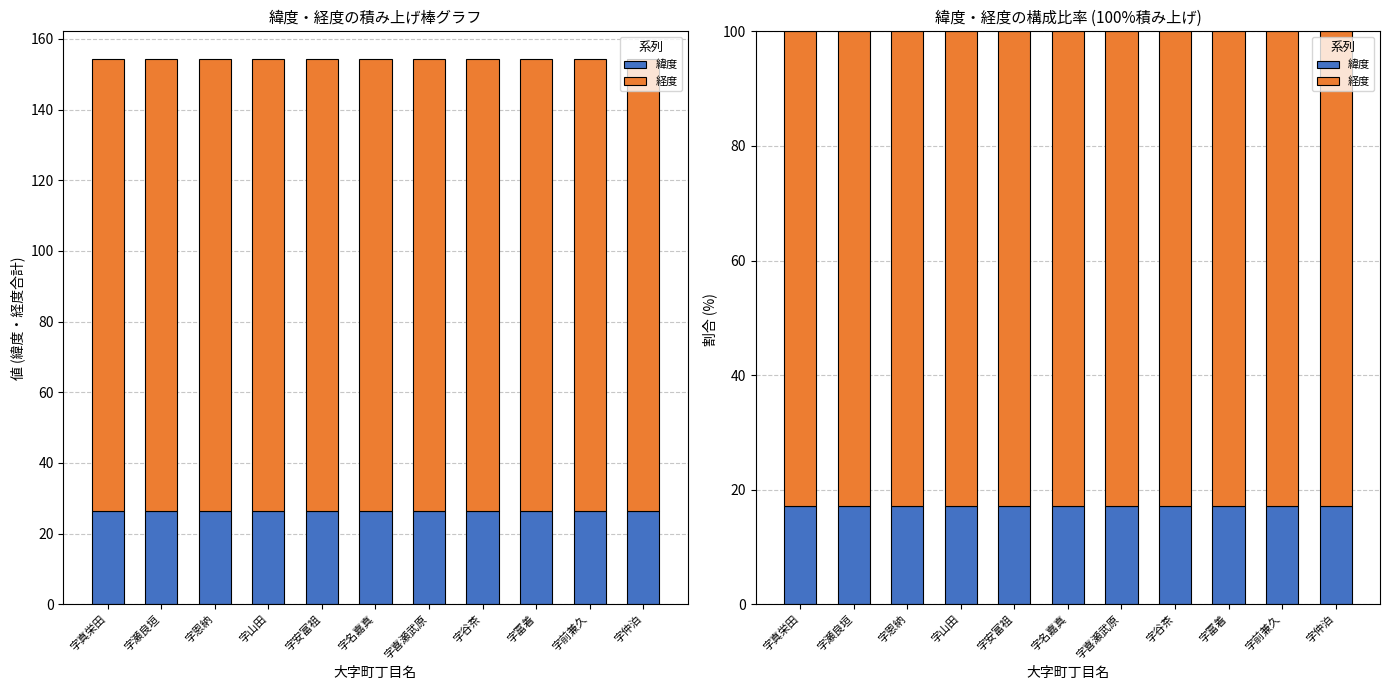

Reading left to right, list all the values displayed in this chart.

緯度: 17.1	17.2	17.2	17.1	17.2	17.2	17.2	17.2	17.1	17.1	17.1
経度: 82.9	82.8	82.8	82.9	82.8	82.8	82.8	82.8	82.9	82.9	82.9